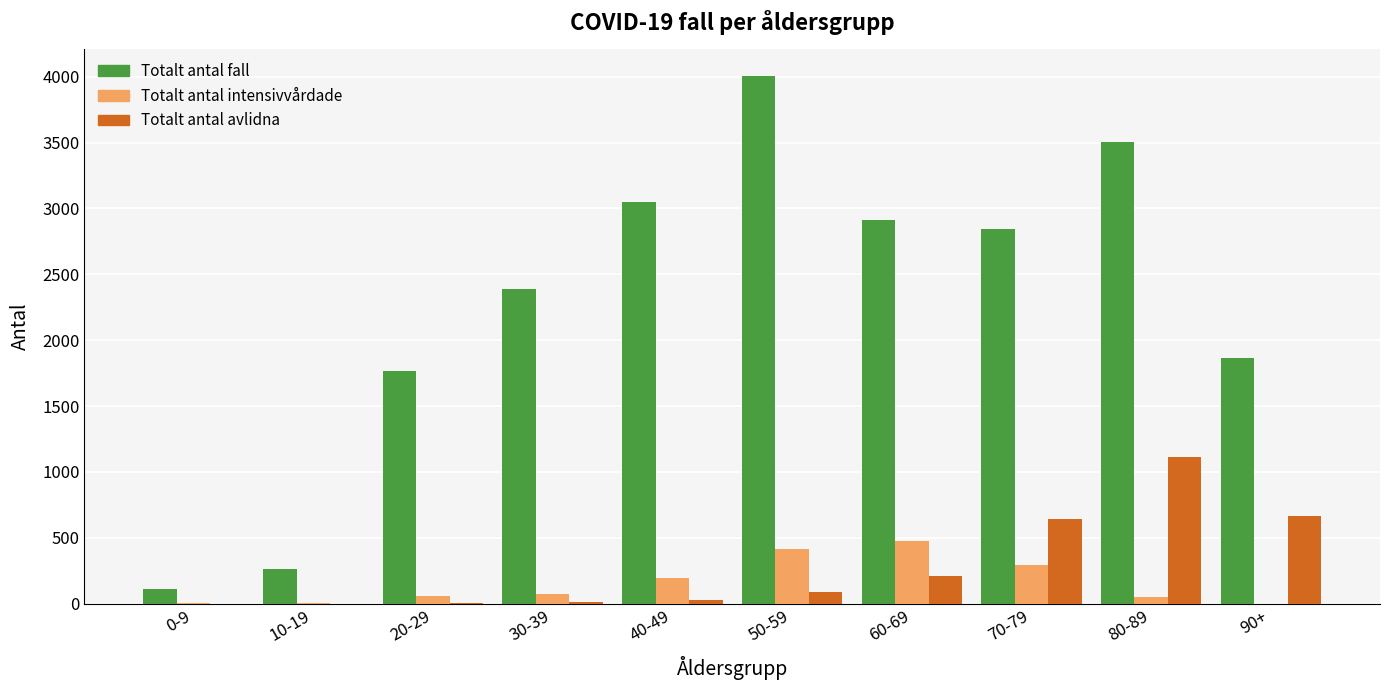

At which category does the chart reach its peak across all series?

50-59